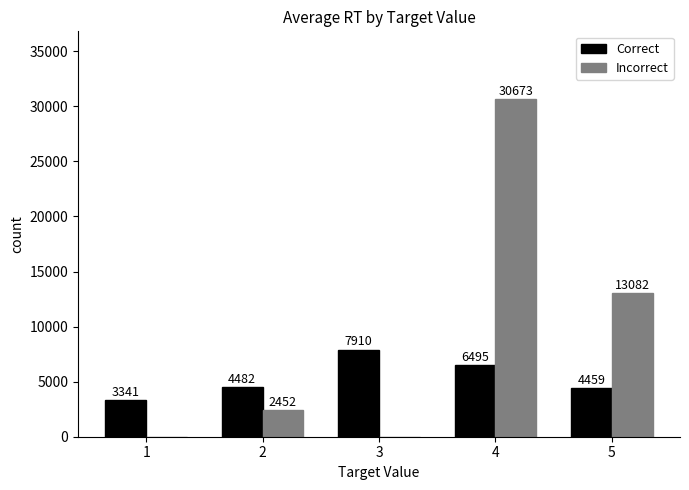

What is the maximum value for Correct?

7910.2